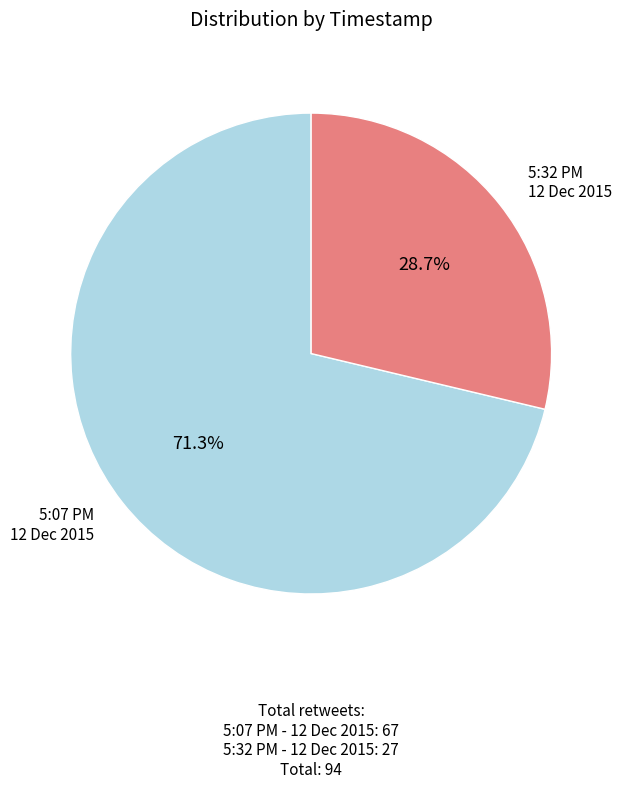

What percentage is NOT represented by 5:07 PM - 12 Dec 2015?

28.7%